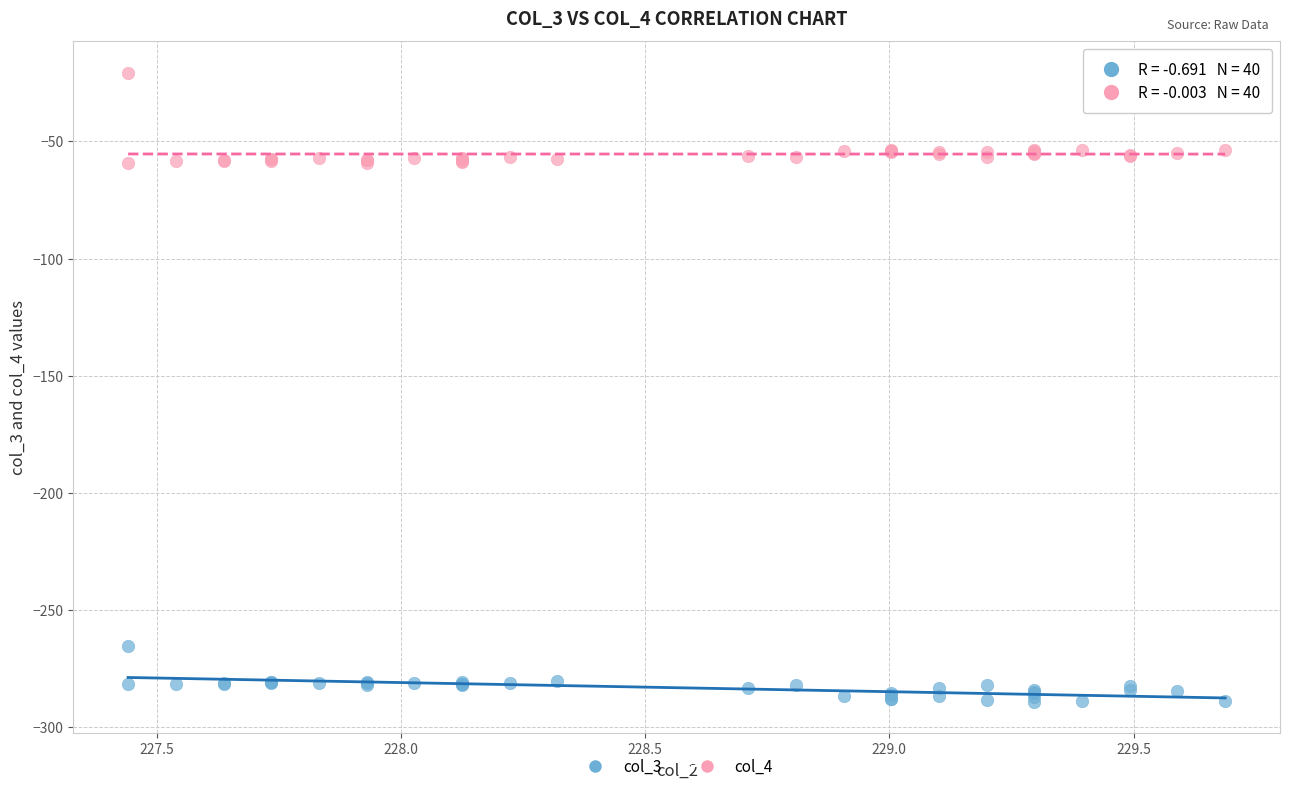

Which series has the largest Y range (max minus min)?

col_4